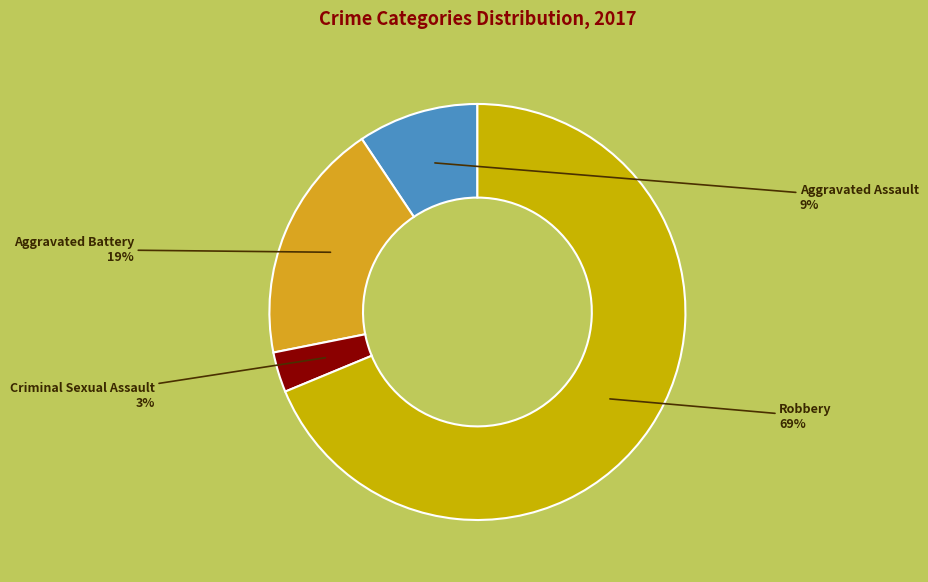

Which has a higher value, Aggravated Battery or Aggravated Assault?

Aggravated Battery